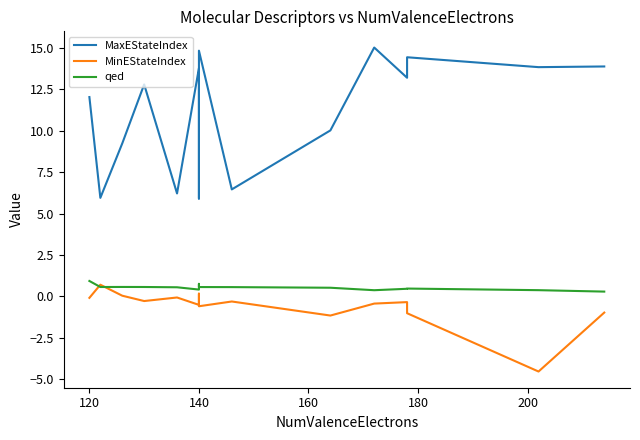

Reading left to right, what are all the values shown in this chart?

MaxEStateIndex: 12.0	5.9	9.2	12.8	6.2	13.8	11.2	5.9	14.8	6.5	10.0	15.0	13.2	14.4	13.8	13.9
MinEStateIndex: -0.1	0.7	0.0	-0.3	-0.1	-0.5	-0.2	0.2	-0.6	-0.3	-1.2	-0.4	-0.3	-1.0	-4.5	-1.0
qed: 0.9	0.6	0.6	0.6	0.5	0.4	0.8	0.7	0.6	0.6	0.5	0.4	0.5	0.5	0.4	0.3